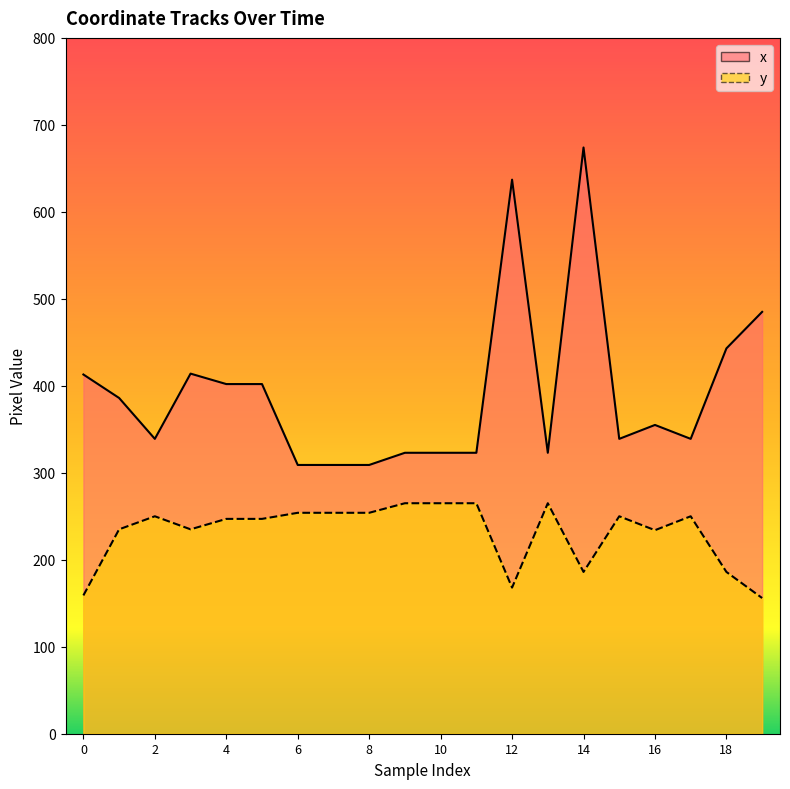

The x series shows 527 at 7. True or false?

False